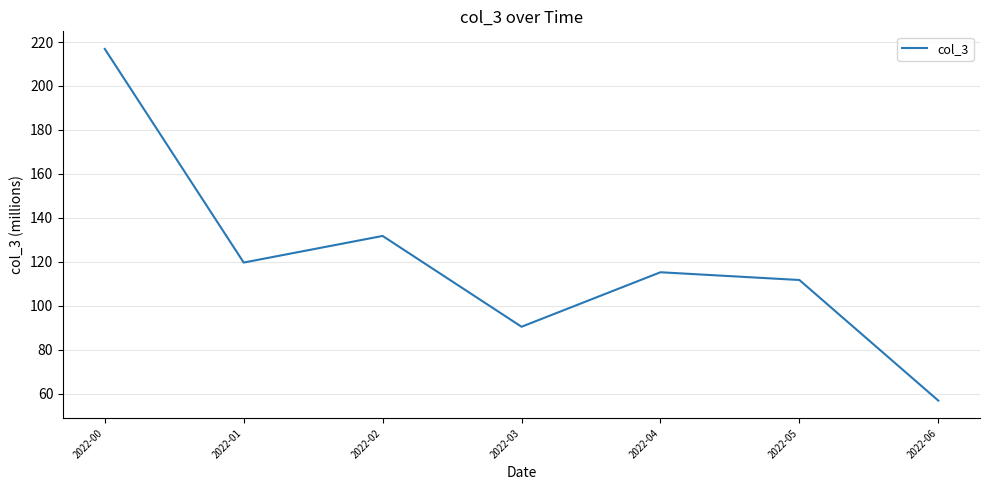

At which category does the data reach its first local valley?

2022-01